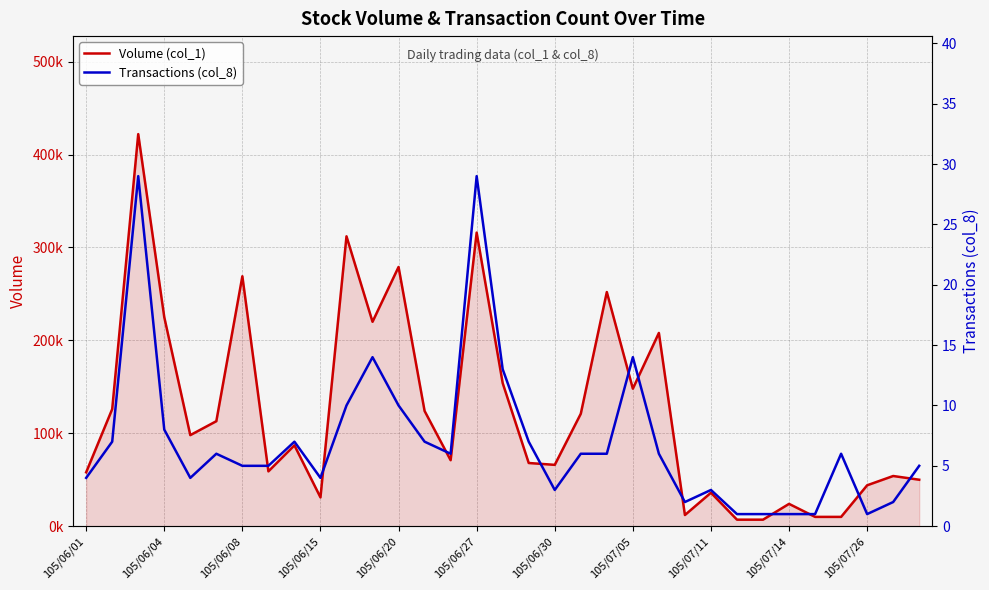

At 105/07/11, list the series in order from smallest to largest.

Transactions (col_8), Volume (col_1)